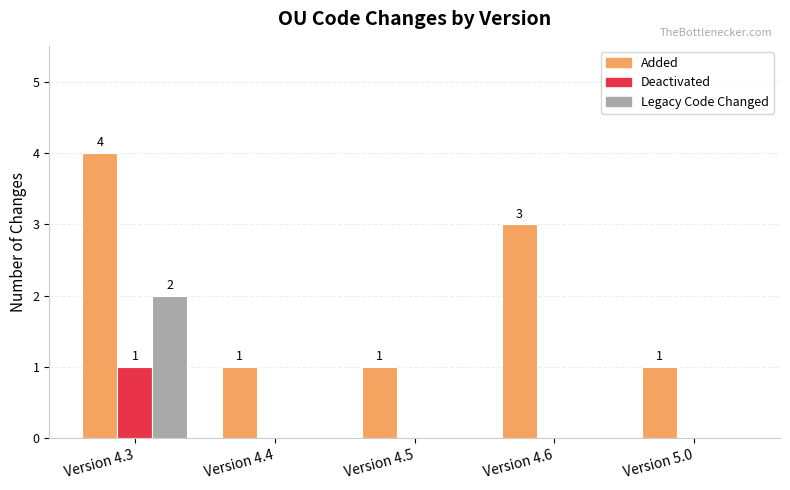

Are the bars horizontal?

No